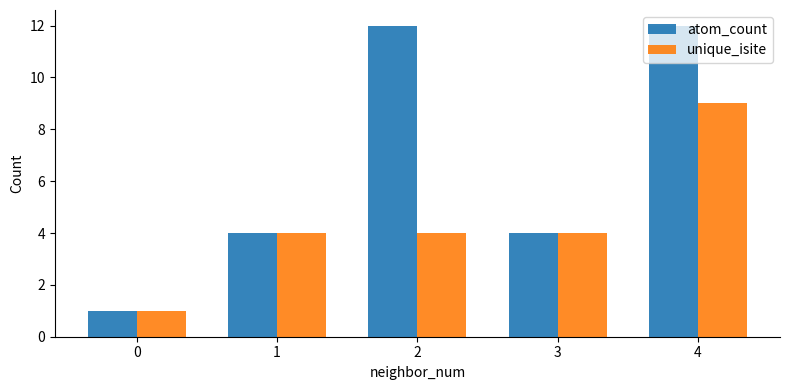

True or false: unique_isite has a value of 1 at 0.

True